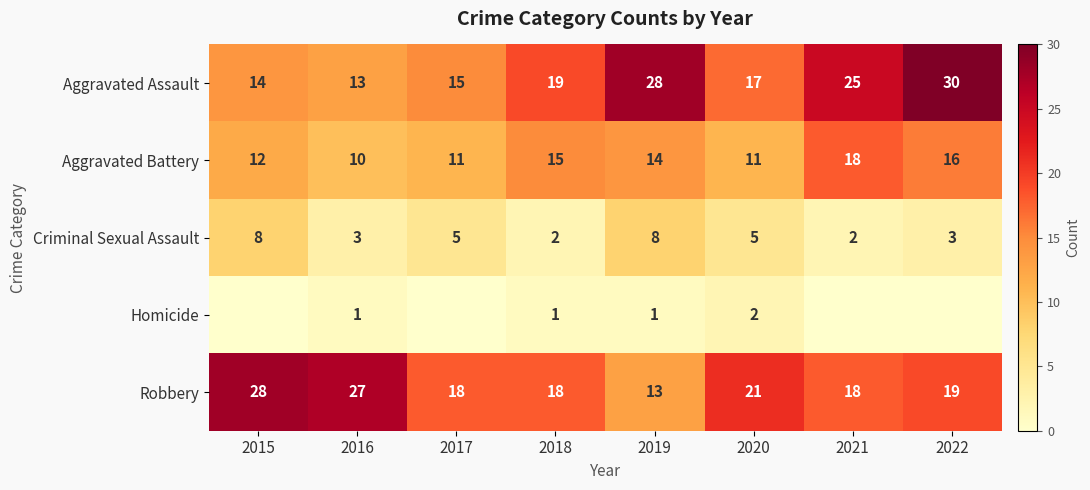

At which label does Homicide reach its peak?

2020